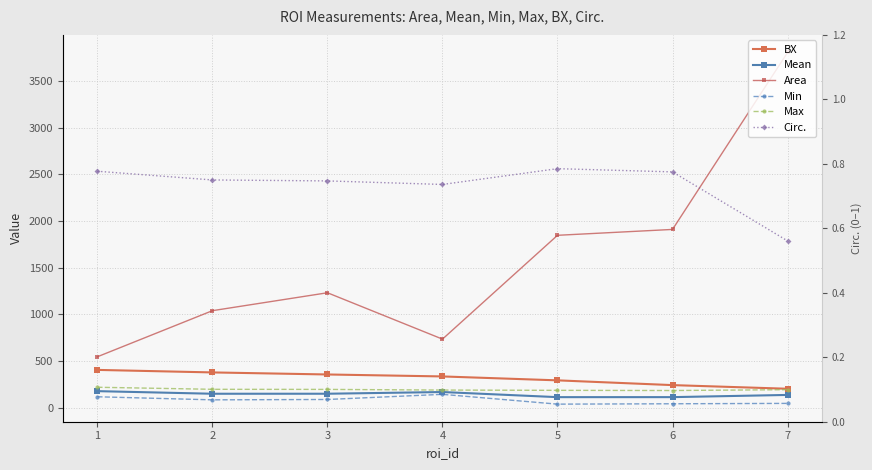

How many interior local valleys does the Max series have?

1